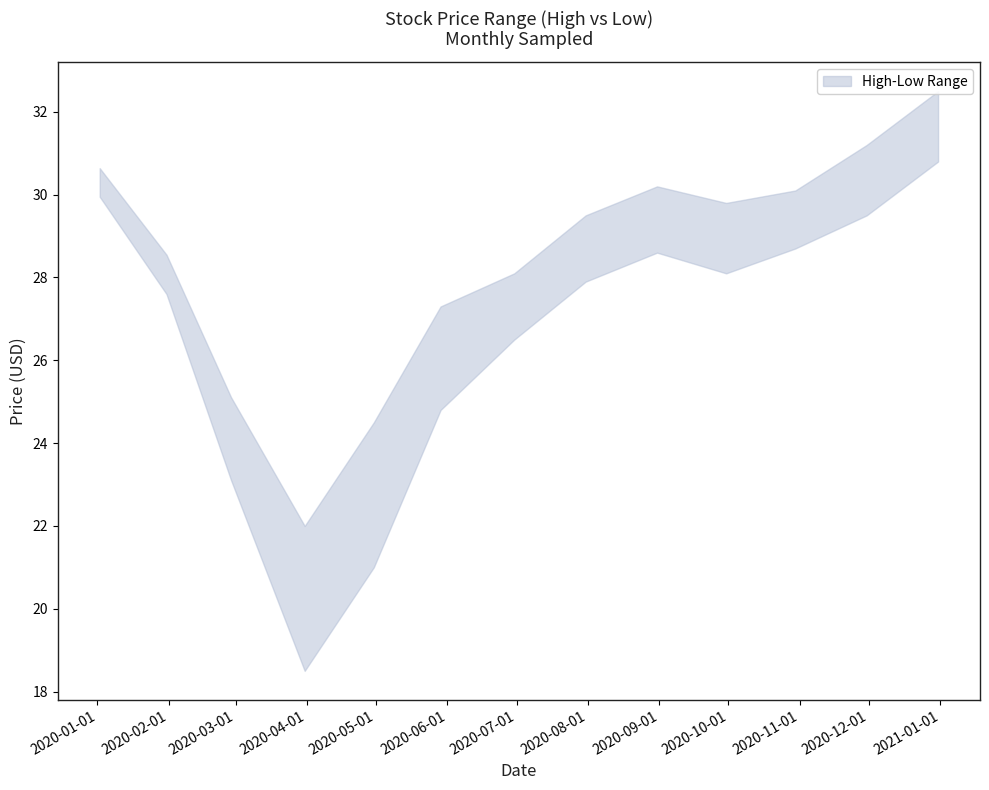

Is it true that High equals 30.1 at 2020-10-30?

True